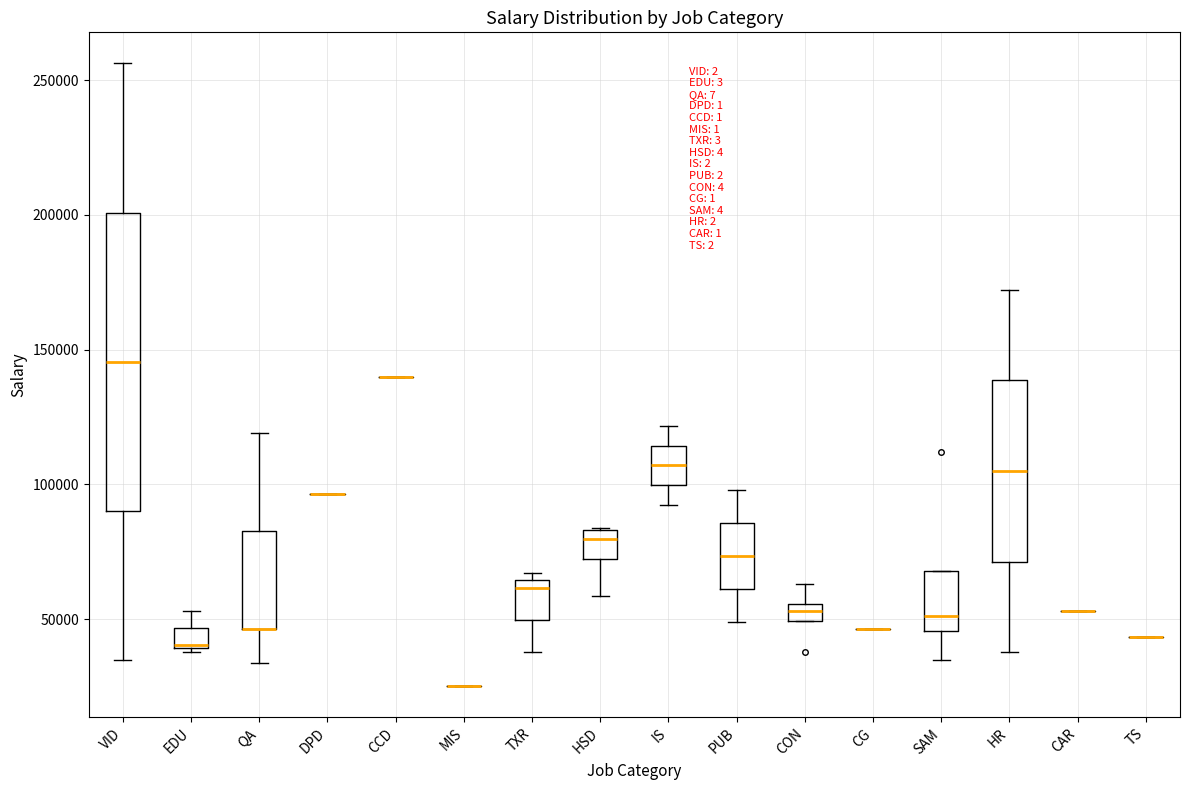

Which box is the tallest, from its lower edge to its upper edge?

VID